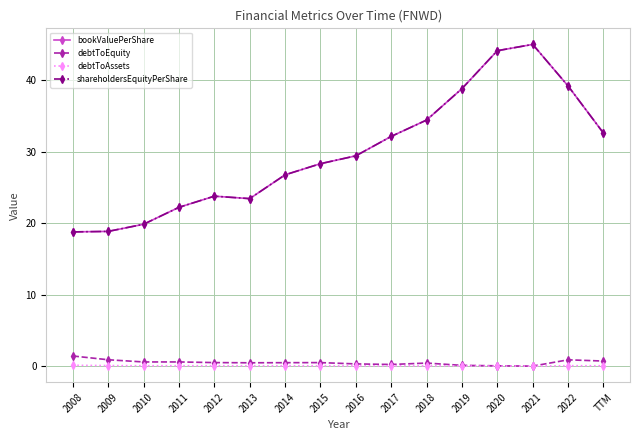

Reading left to right, list all the values displayed in this chart.

bookValuePerShare: 2008=18.8	2009=18.9	2010=19.9	2011=22.2	2012=23.8	2013=23.4	2014=26.8	2015=28.3	2016=29.4	2017=32.2	2018=34.5	2019=38.9	2020=44.2	2021=45.0	2022=39.2	TTM=32.6
debtToEquity: 2008=1.4	2009=0.9	2010=0.6	2011=0.6	2012=0.5	2013=0.5	2014=0.5	2015=0.5	2016=0.3	2017=0.2	2018=0.4	2019=0.1	2020=0.0	2021=0.0	2022=0.9	TTM=0.7
debtToAssets: 2008=0.1	2009=0.1	2010=0.1	2011=0.1	2012=0.0	2013=0.0	2014=0.0	2015=0.0	2016=0.0	2017=0.0	2018=0.0	2019=0.0	2020=0.0	2021=0.0	2022=0.1	TTM=0.0
shareholdersEquityPerShare: 2008=18.8	2009=18.9	2010=19.9	2011=22.2	2012=23.8	2013=23.4	2014=26.8	2015=28.3	2016=29.4	2017=32.2	2018=34.5	2019=38.9	2020=44.2	2021=45.0	2022=39.2	TTM=32.6